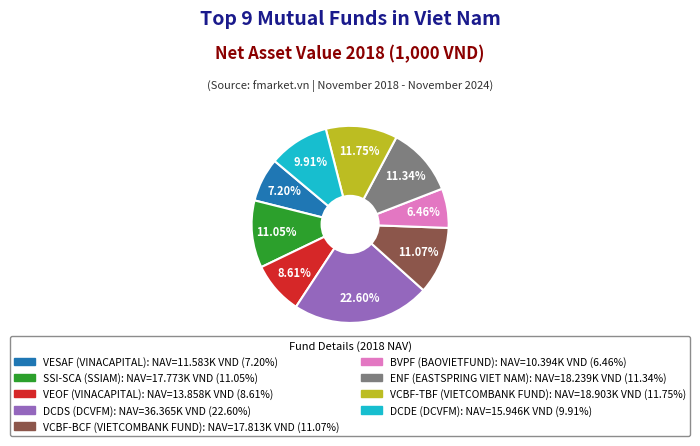

To the nearest percent, what is the average slice percentage?

11%